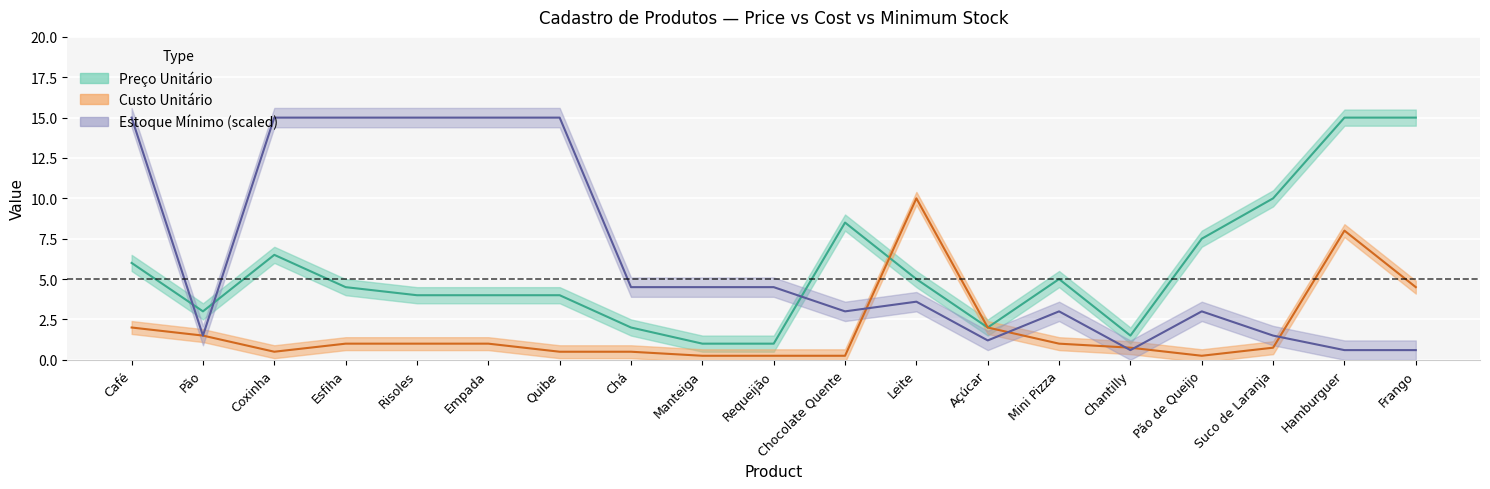

What position from the right is Empada?

14